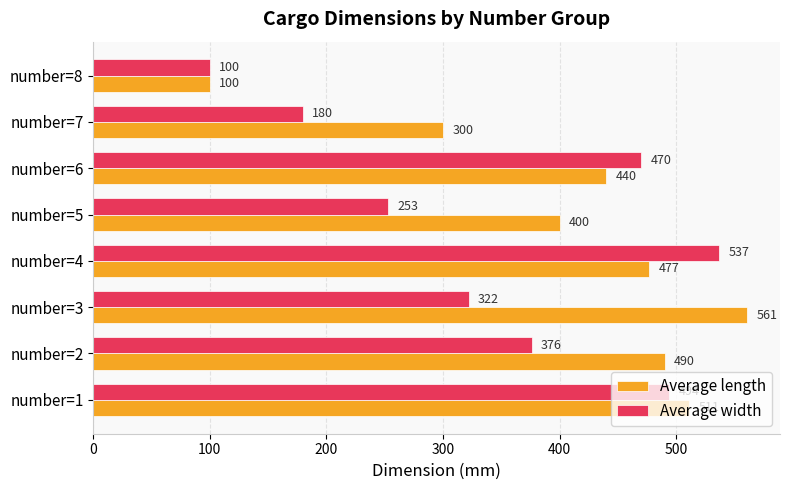

What is the maximum value shown in the chart?

561